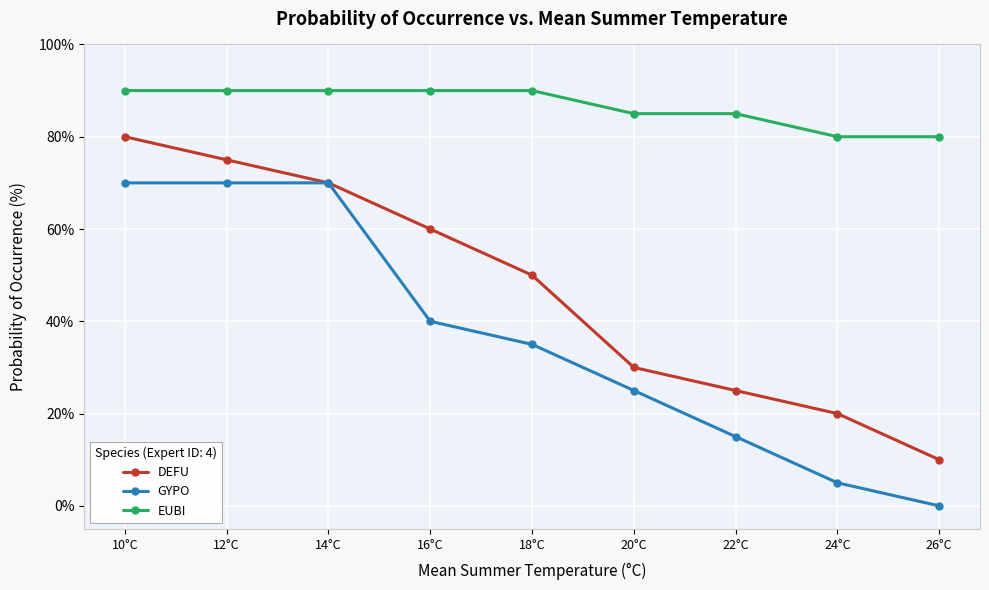

Which series changed the most between 10°C and 14°C?

DEFU